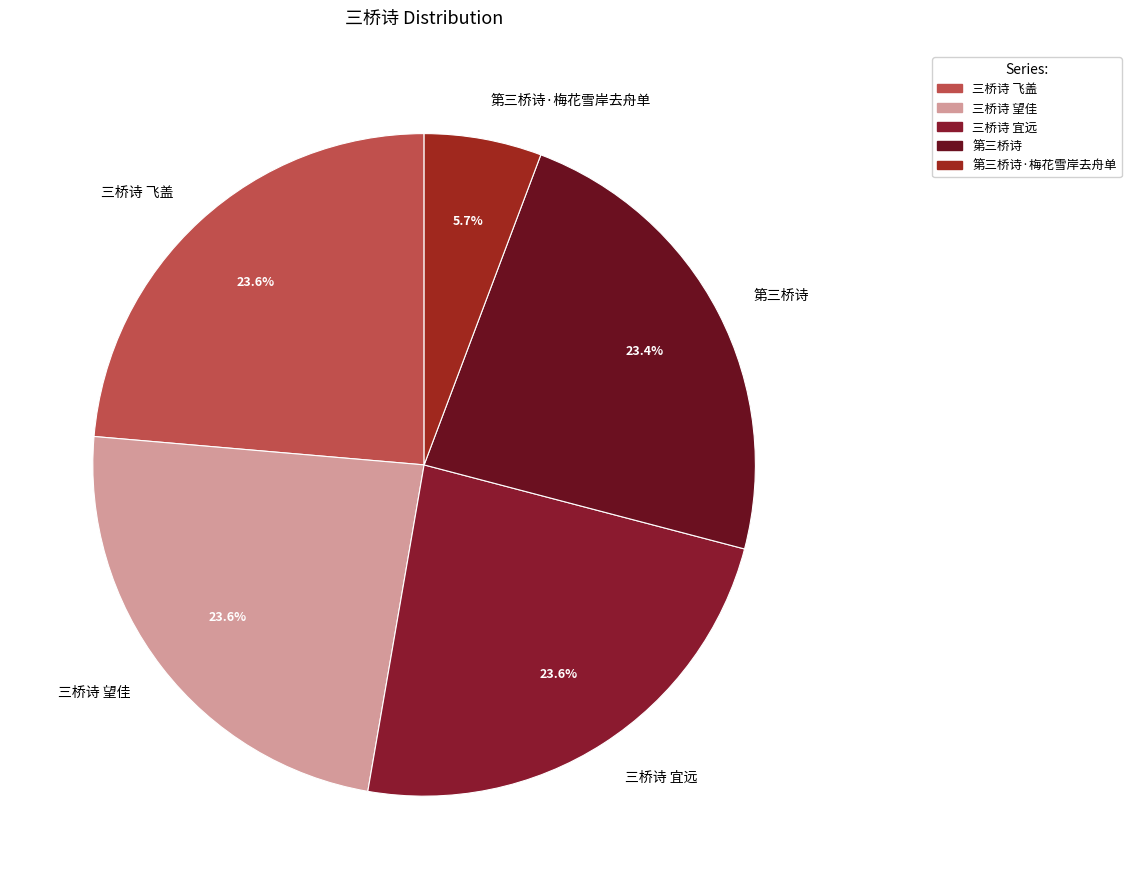

Between 第三桥诗·梅花雪岸去舟单 and 三桥诗 飞盖, which is larger?

三桥诗 飞盖